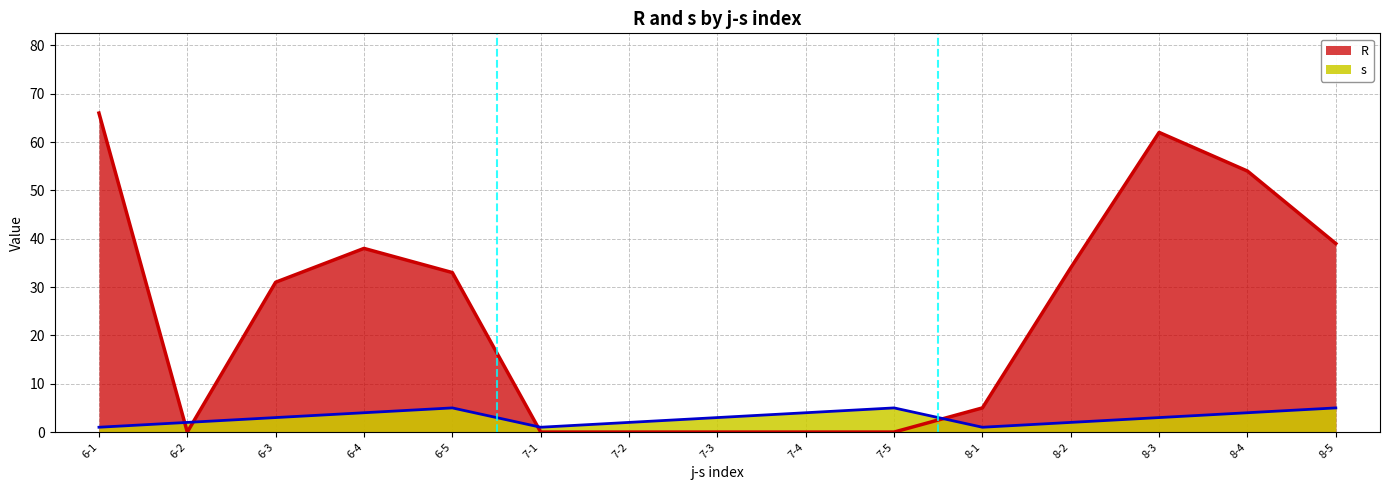

Which category has the highest value across all series?

6-1